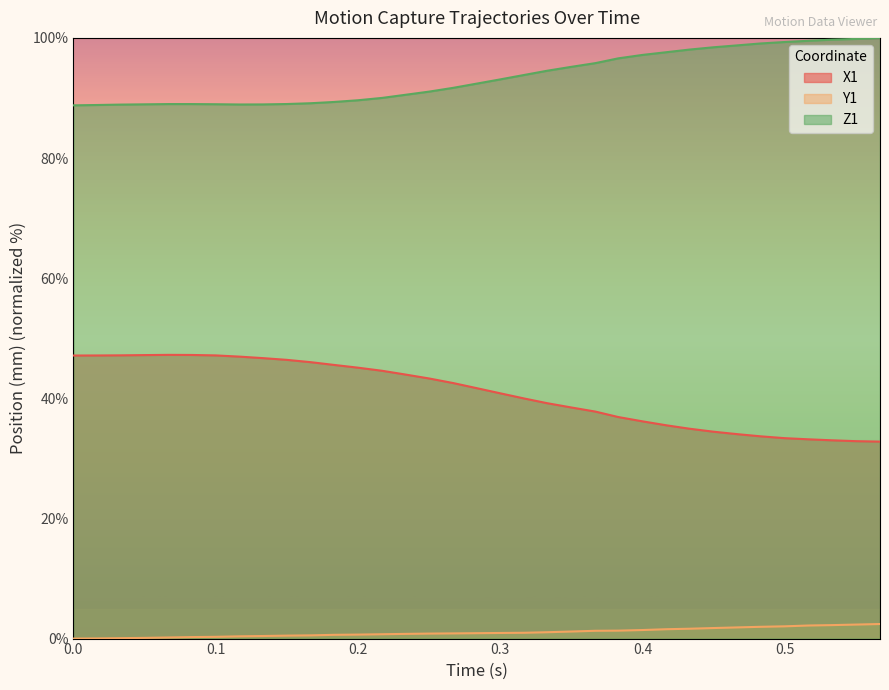

True or false: Z1 and X1 cross at least once.

False